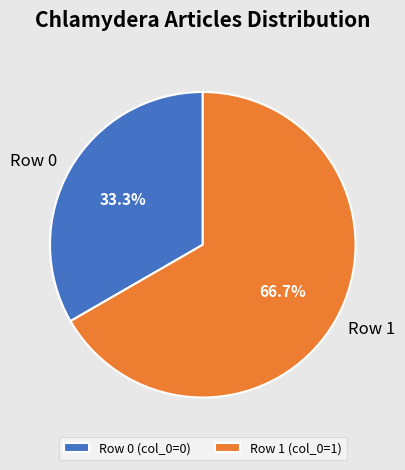

To the nearest percent, what is the combined percentage of Row 1 and Row 0?

100%